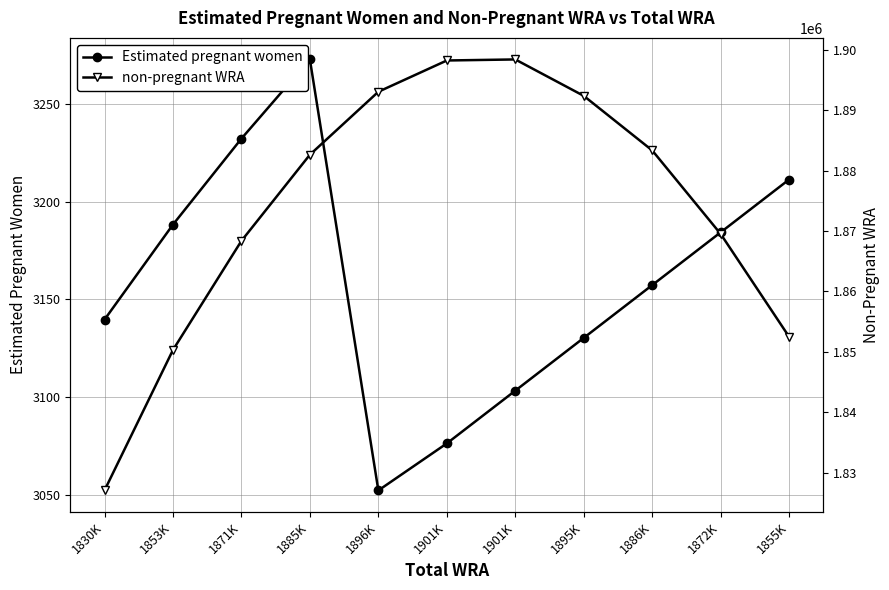

List the labels in order of non-pregnant WRA value, largest first.

1901K, 1901K, 1896K, 1895K, 1886K, 1885K, 1872K, 1871K, 1855K, 1853K, 1830K